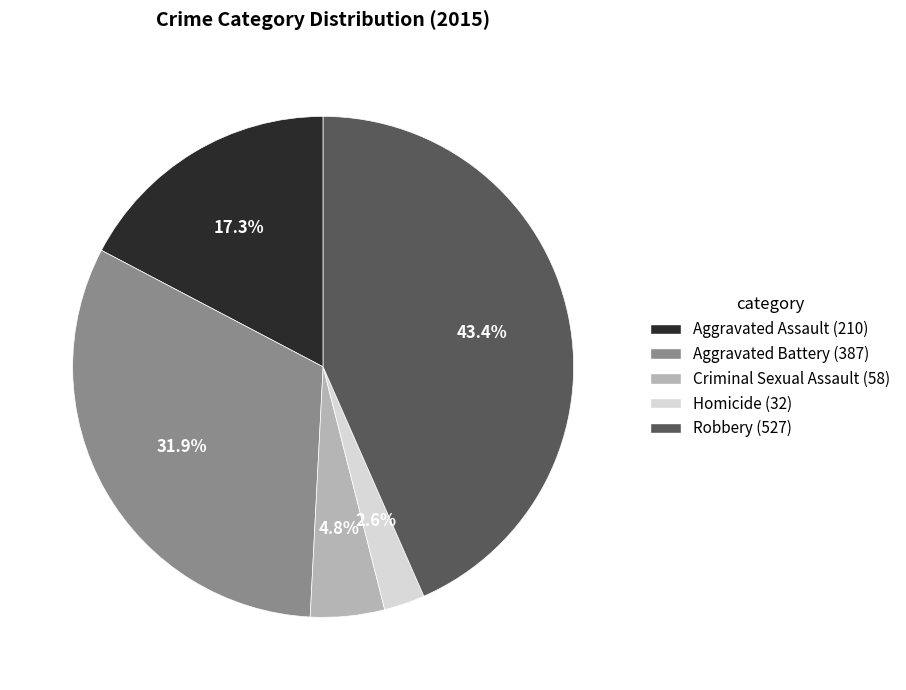

Rank the categories by value from lowest to highest.

Homicide, Criminal Sexual Assault, Aggravated Assault, Aggravated Battery, Robbery